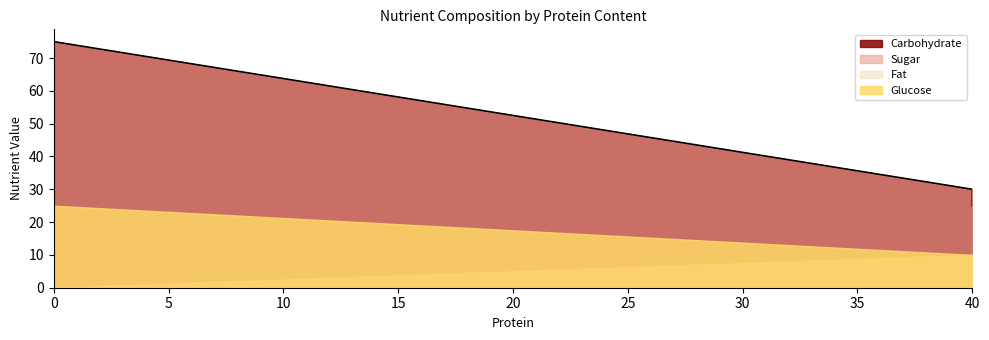

What is the total value across all series at sugar?

175